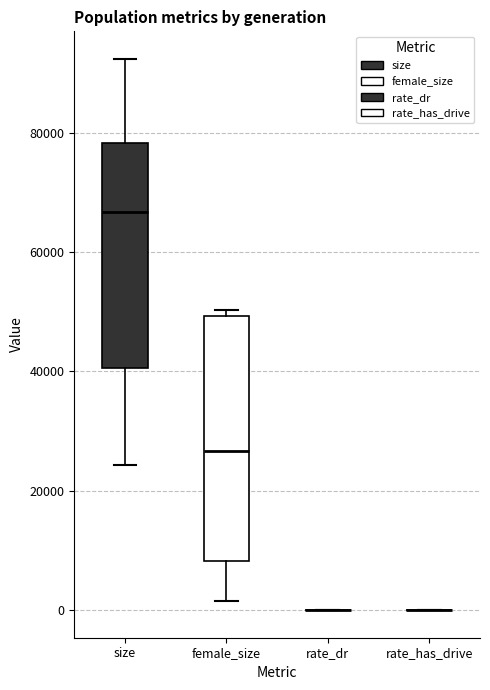

Reading left to right, transcribe this box plot: for each box, give where its median line is, the range the box spans, and where its two whiskers end, as read against the y-axis. The values are not printed on the chart, so give them approximately, as read against the axis.

size: median 66000, box 40000 to 78000, whiskers 24000 to 92000
female_size: median 26000, box 8000 to 50000, whiskers 2000 to 50000 (just above the box's upper edge)
rate_dr: box collapsed to a line at 0, whiskers 0 to 0
rate_has_drive: box collapsed to a line at 0, whiskers 0 to 0